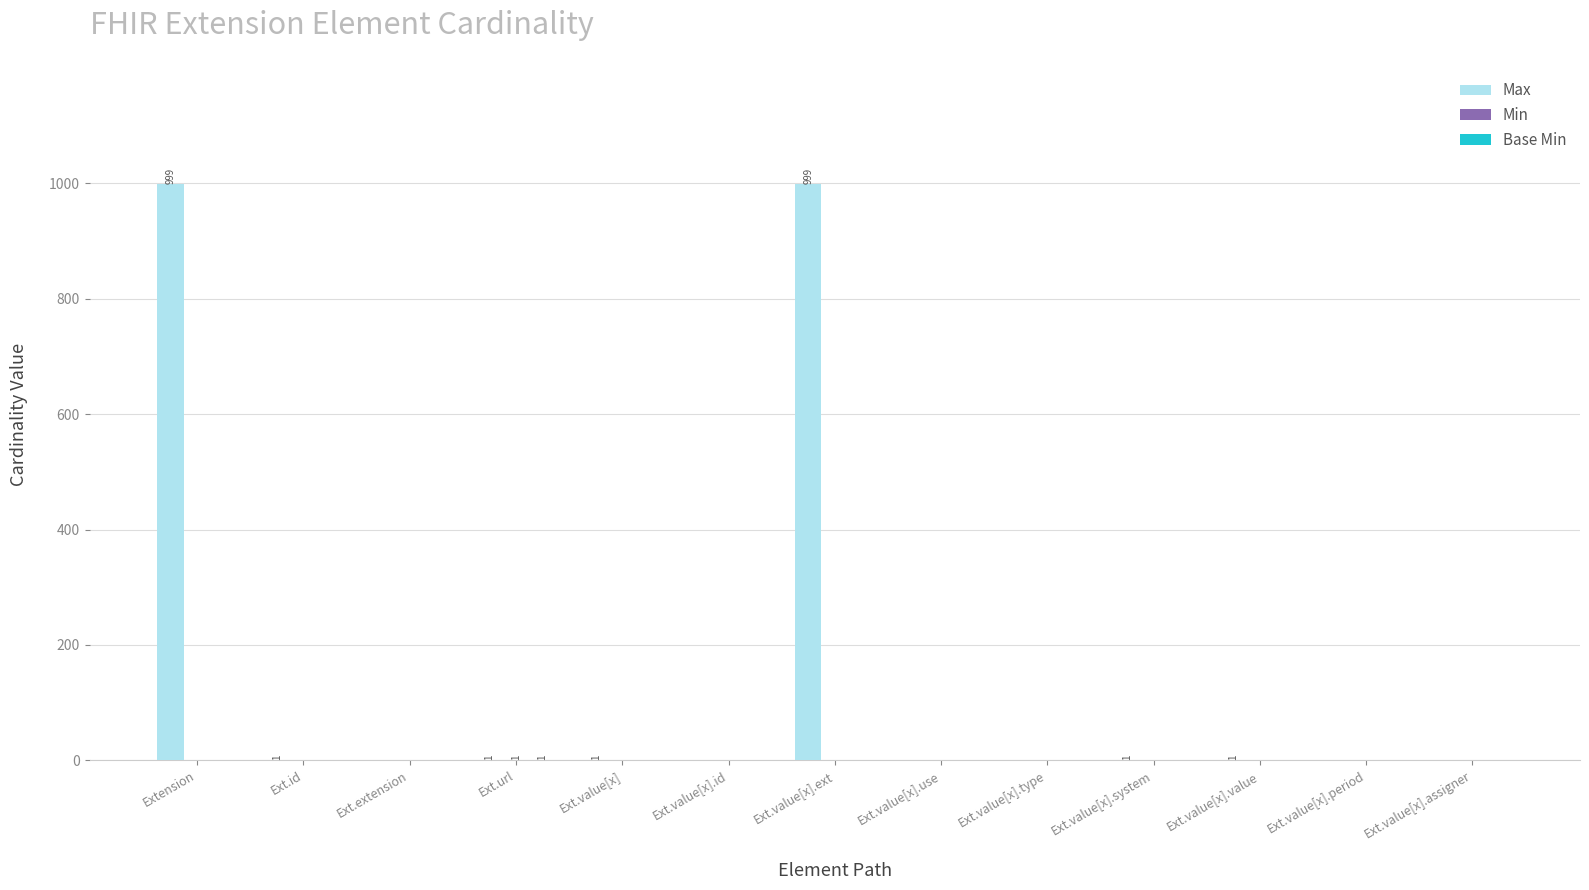

The value of Max at Ext.value[x].id is 0. True or false?

True